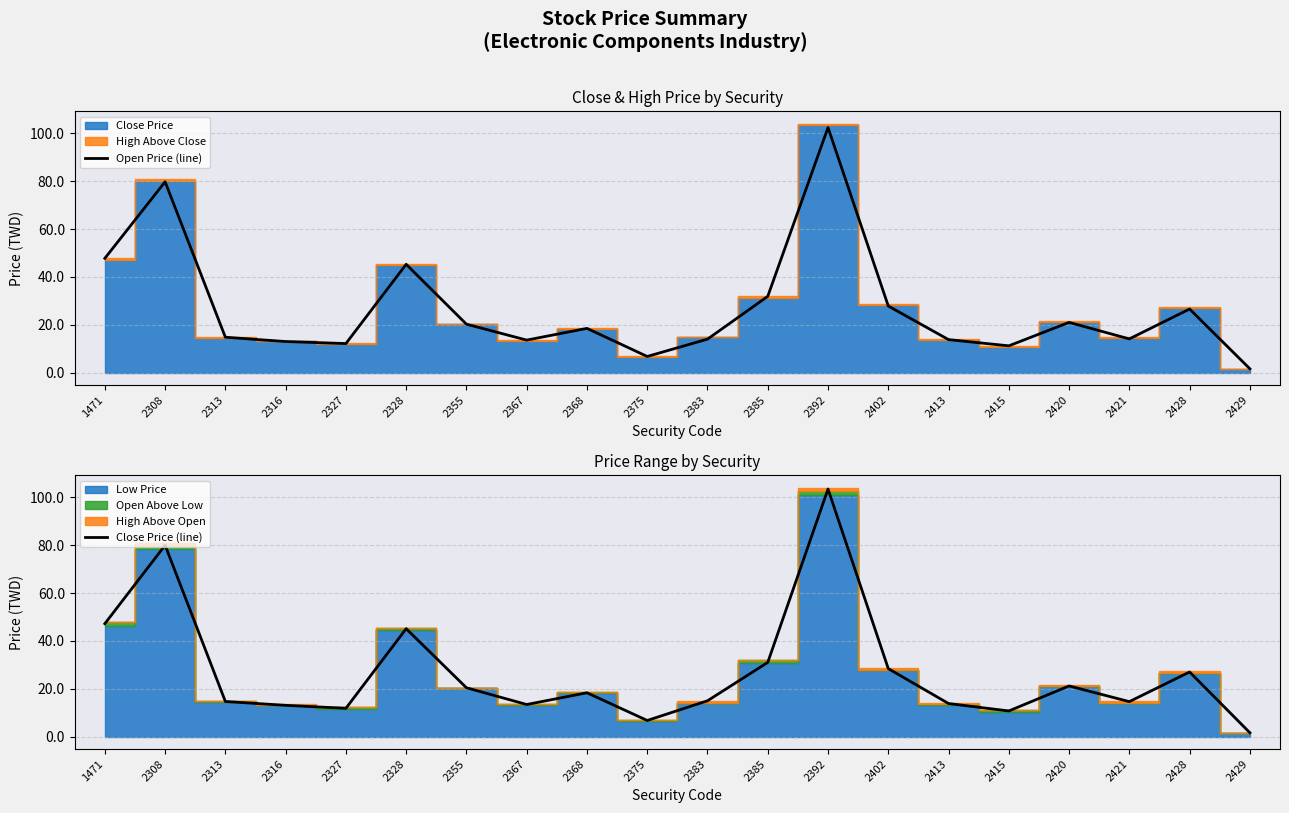

At which label is Open Price (line) closest to 52?

1471